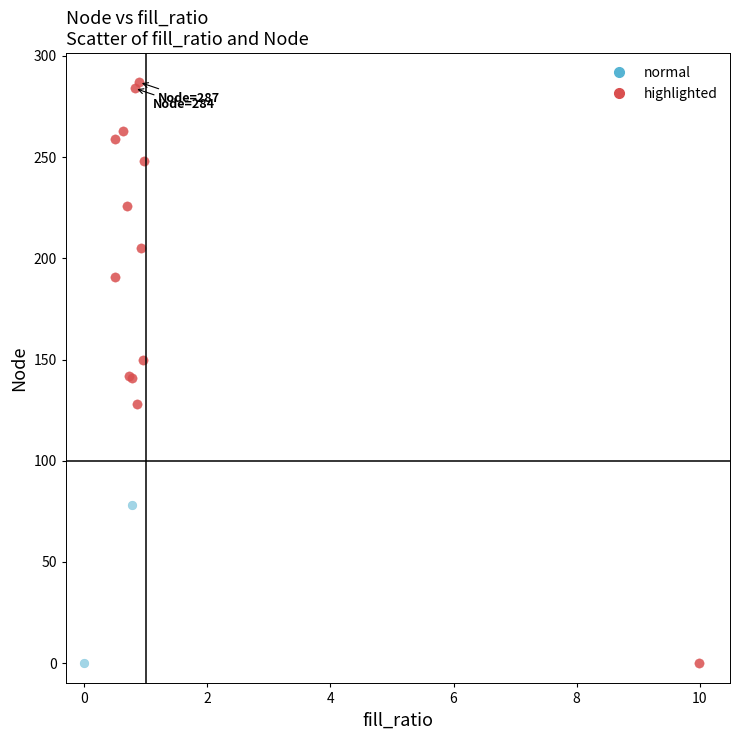

What are all the series names shown in the legend?

normal, highlighted